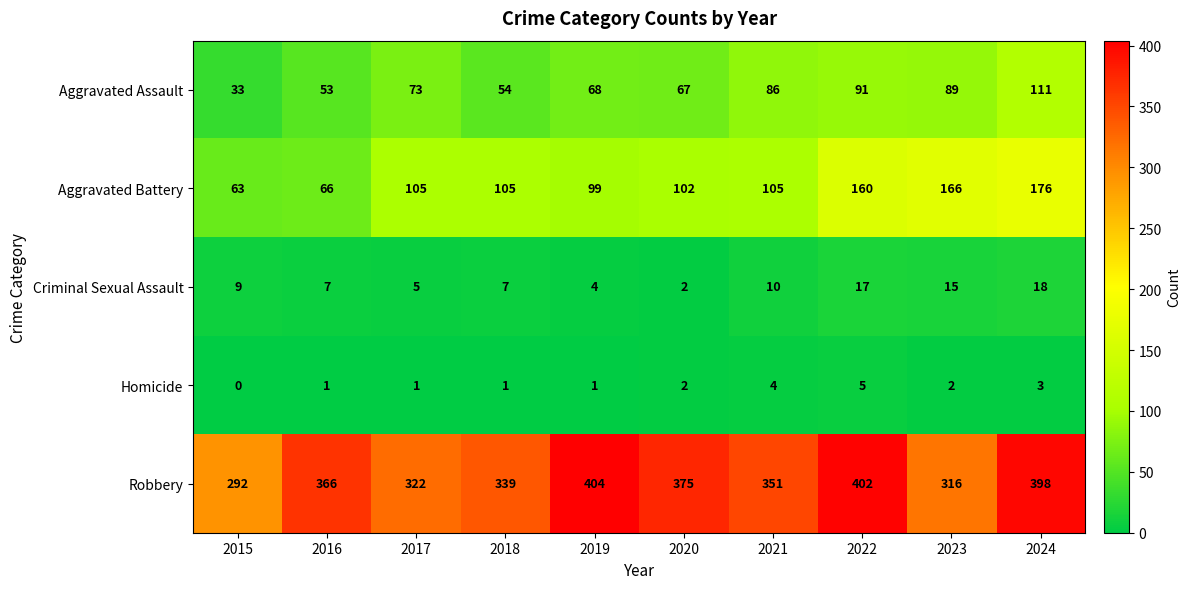

Between 2017 and 2020, which series saw the biggest shift?

Robbery